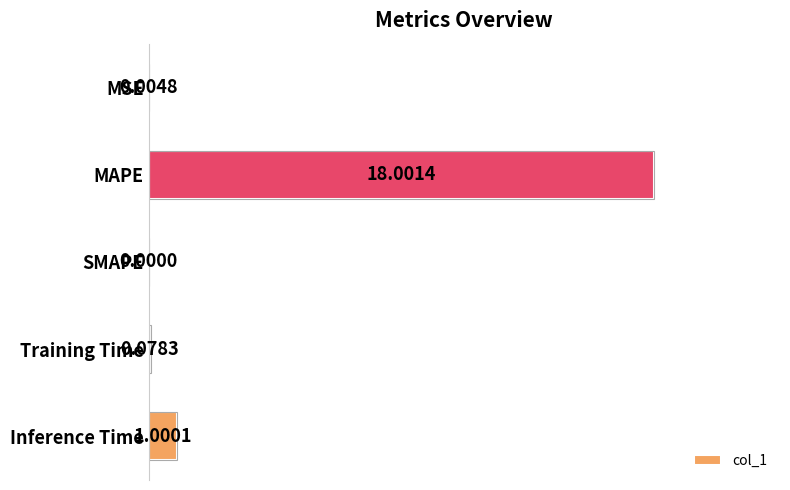

Are the bars horizontal?

Yes